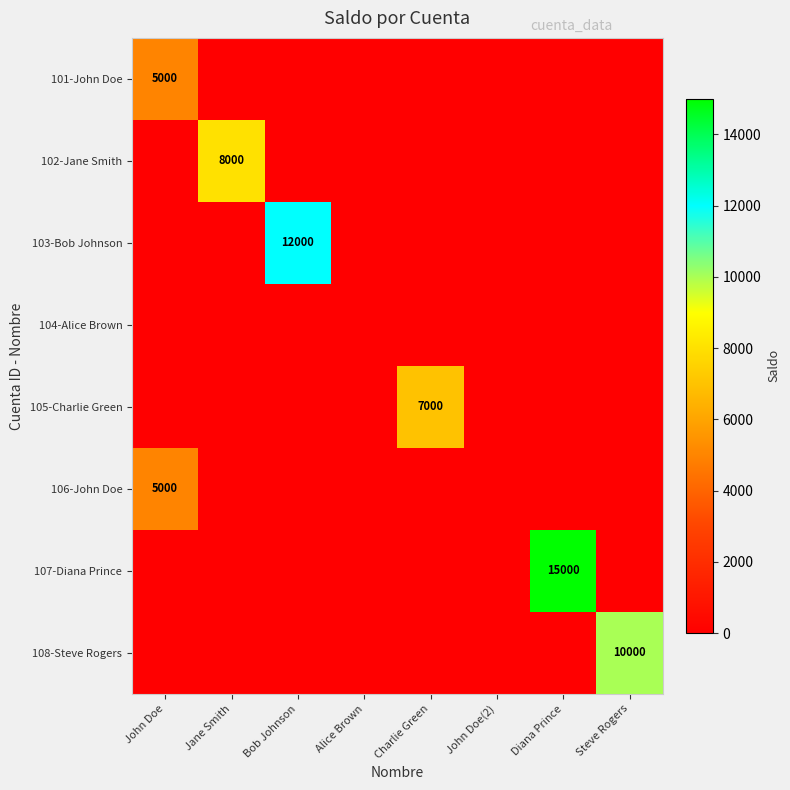

The value of 106-John Doe at John Doe is 5000. True or false?

True